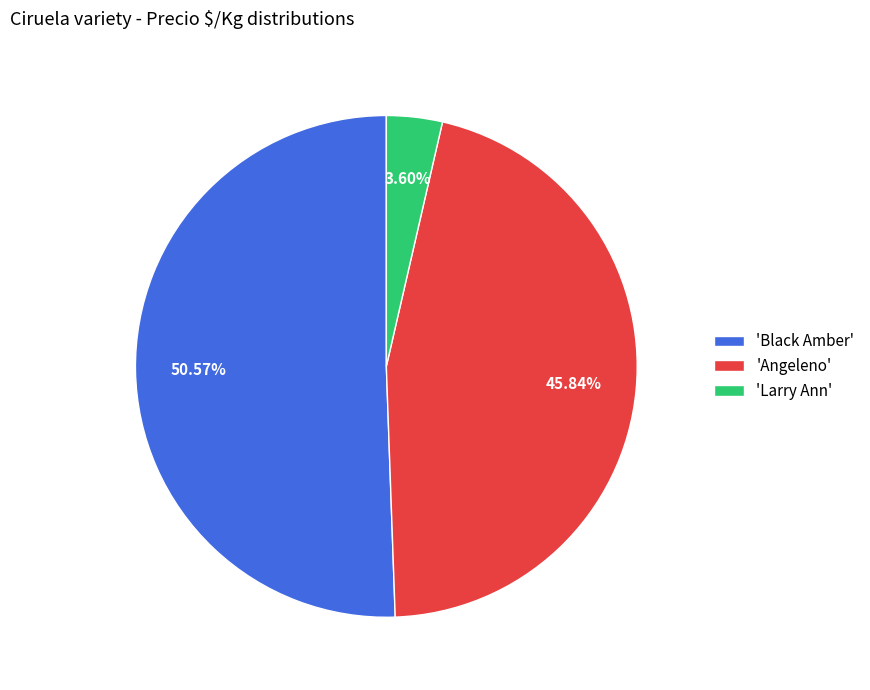

Do 'Black Amber' and 'Angeleno' together represent more than half of the pie?

Yes